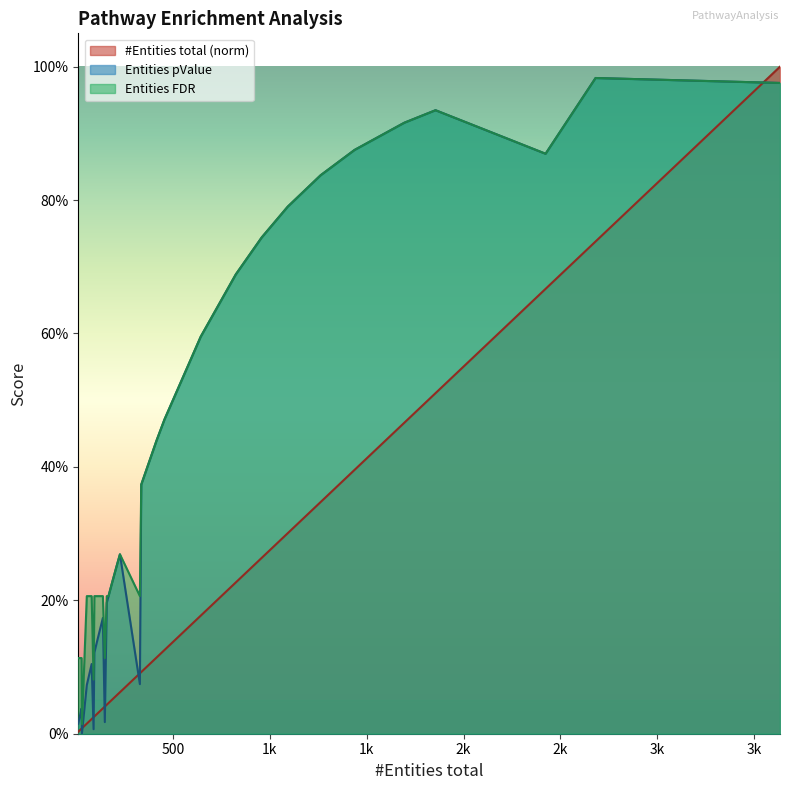

At how many categories does at least one series exceed 0?

37